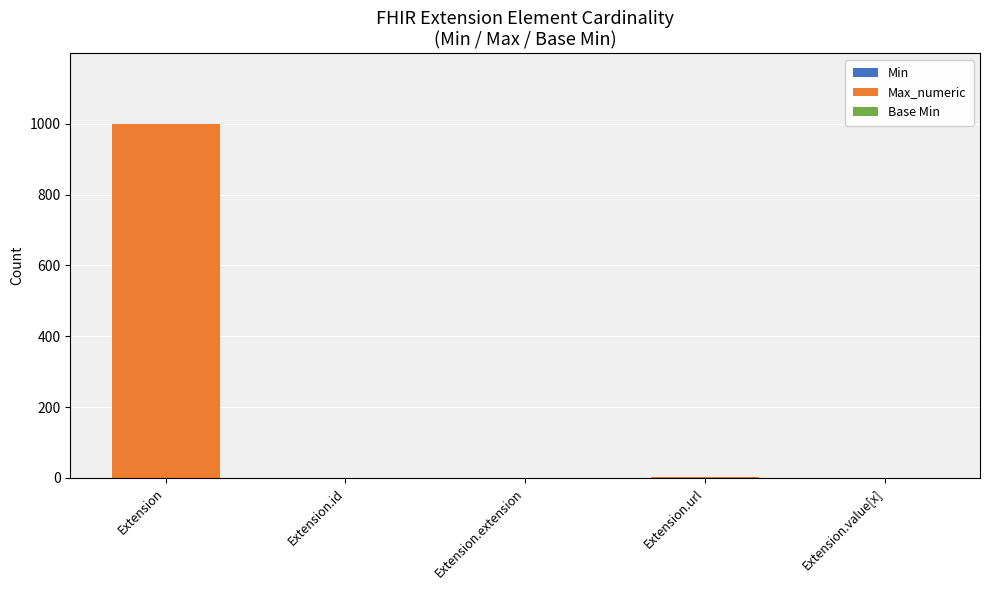

Are the bars horizontal?

No